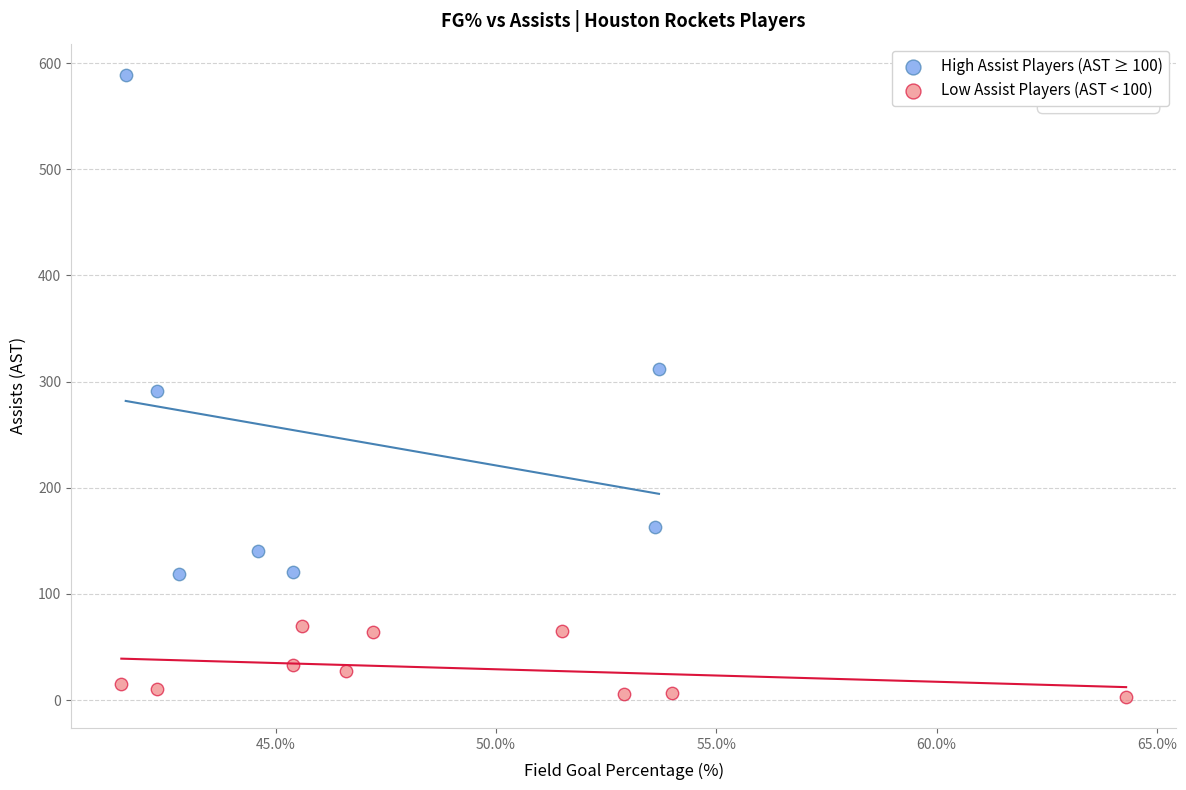

Which series reaches the maximum Y coordinate?

High Assist Players (AST ≥ 100)